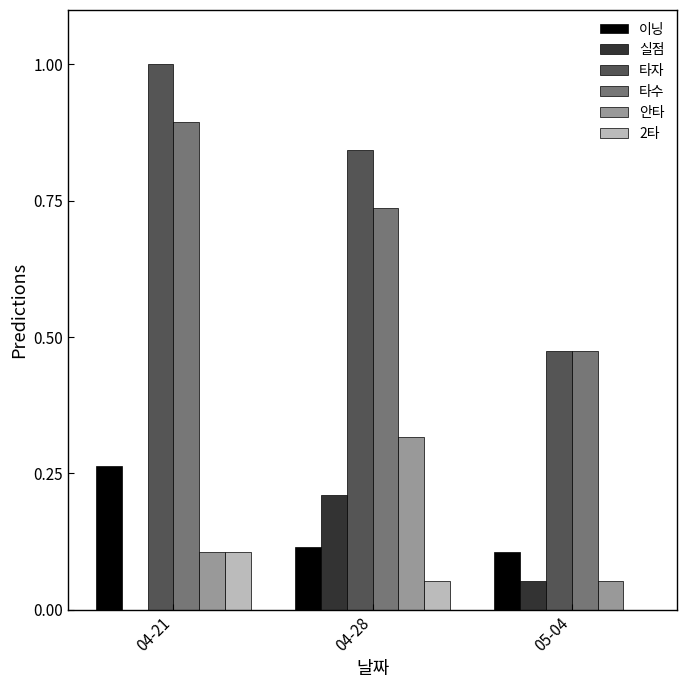

How many groups of bars are there?

3